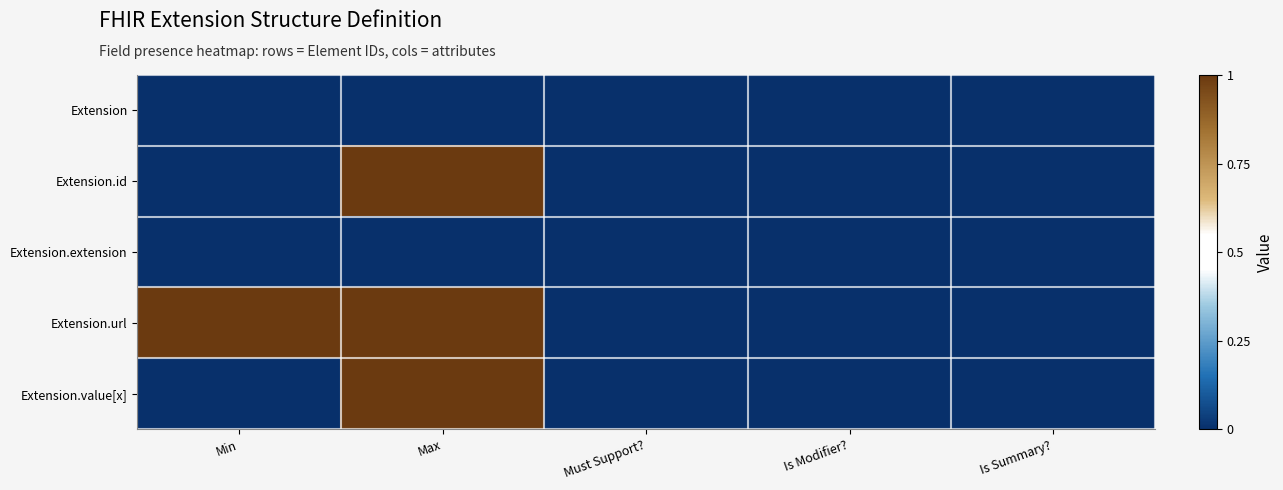

Which series changed the most between Min and Is Summary??

Extension.url